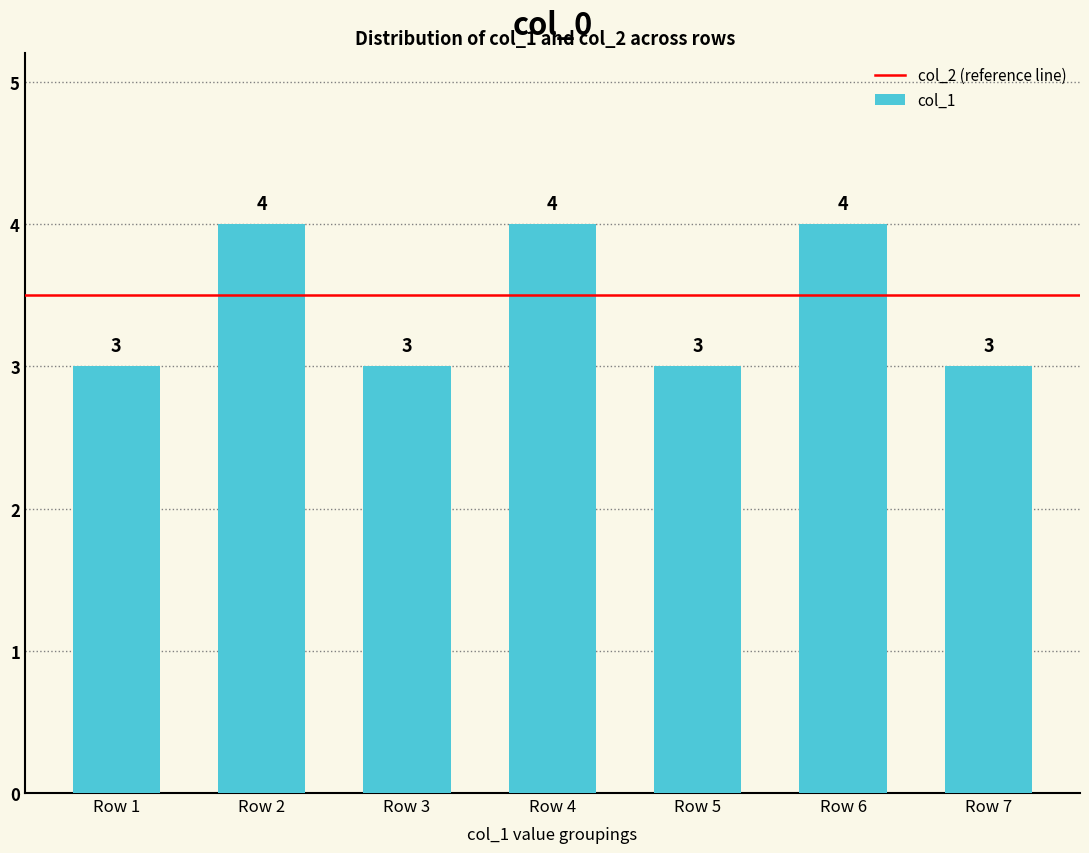

Is it true that the value at Row 4 is 4?

True